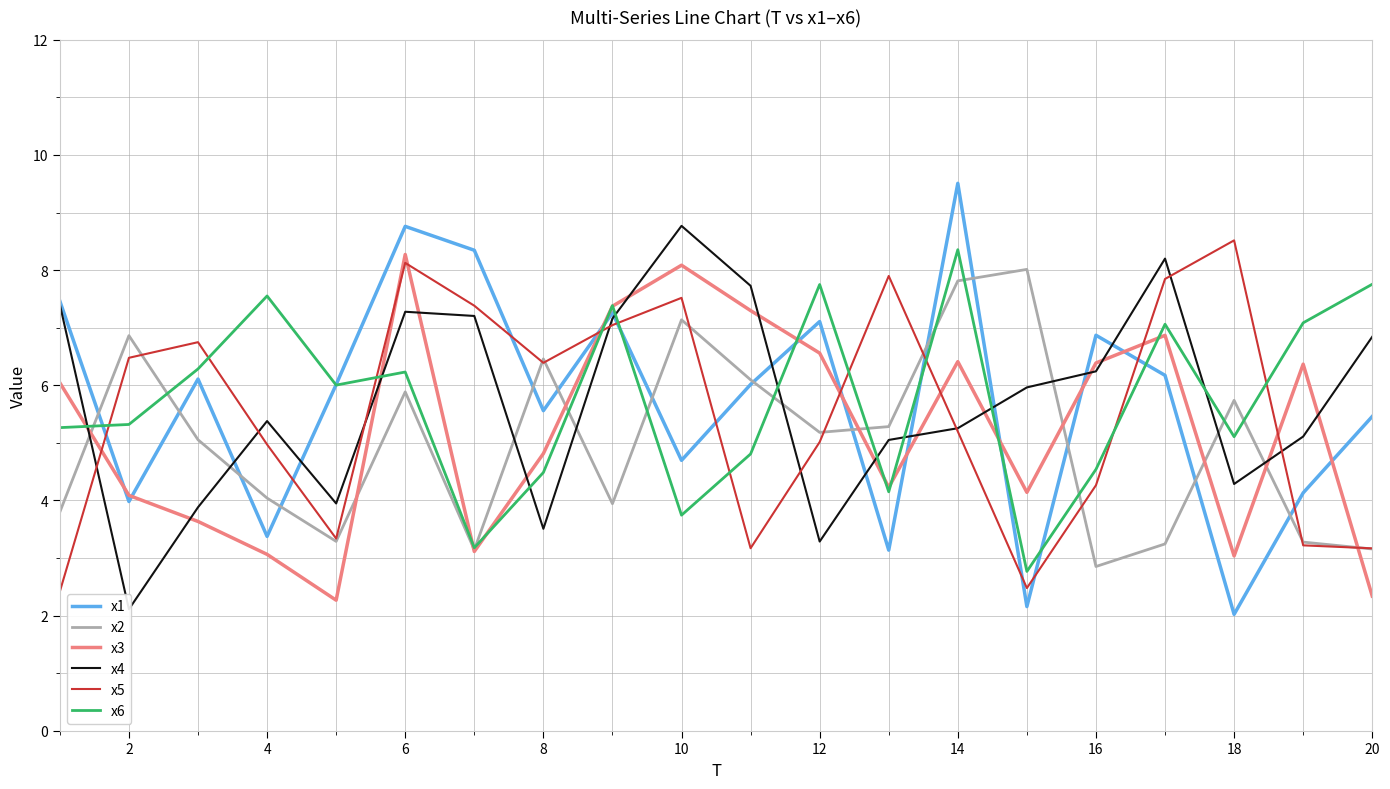

Is the value of x6 at 12 greater than the value of x1 at 14?

No